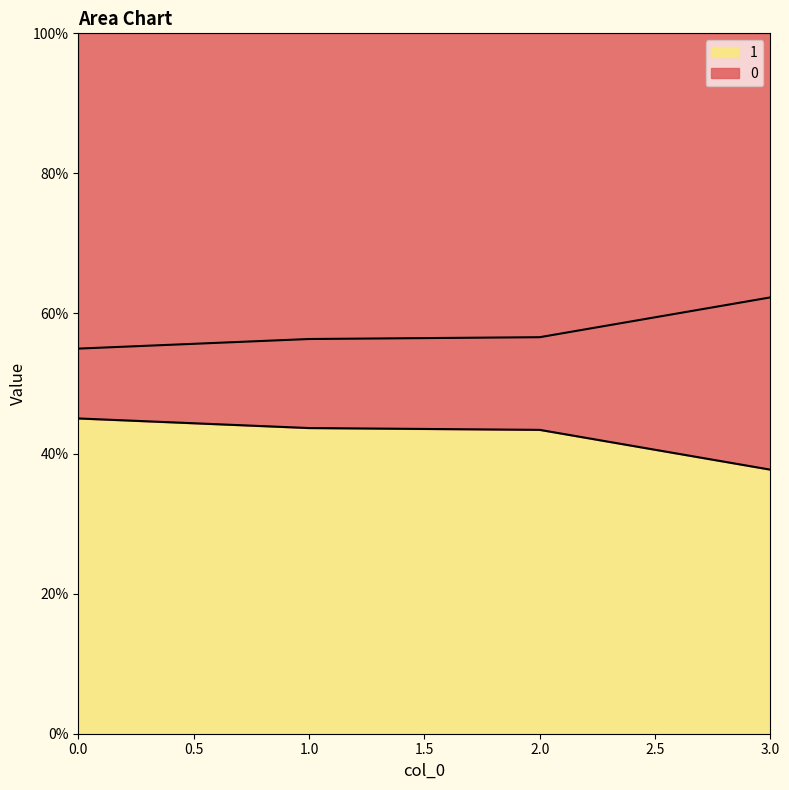

True or false: 0 and 1 cross at least once.

False